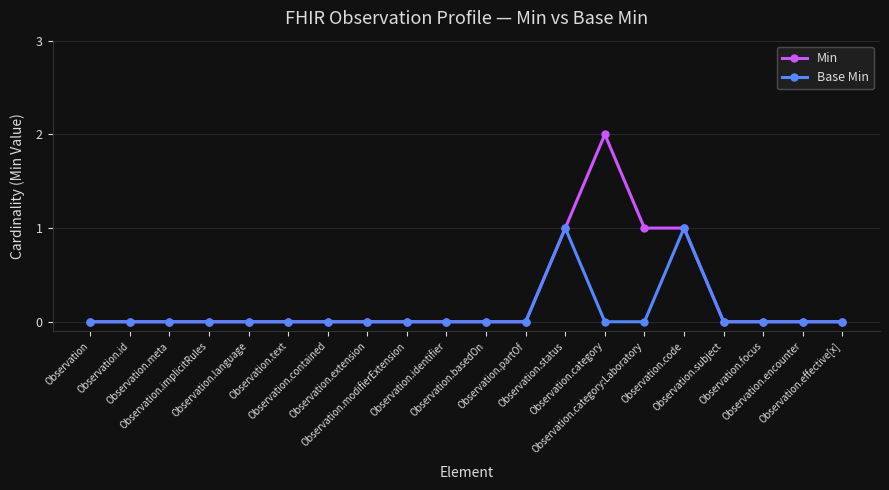

Which series has the widest spread of values?

Min